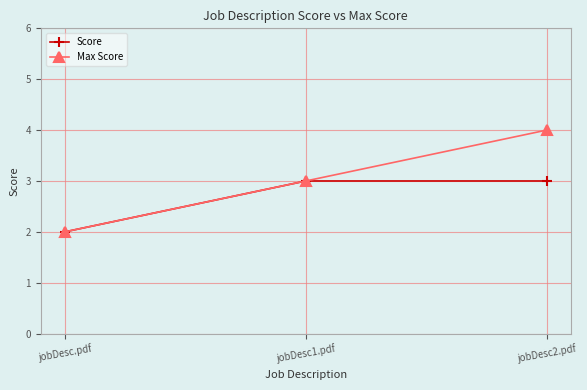

What is the lowest value of the Max Score series?

2